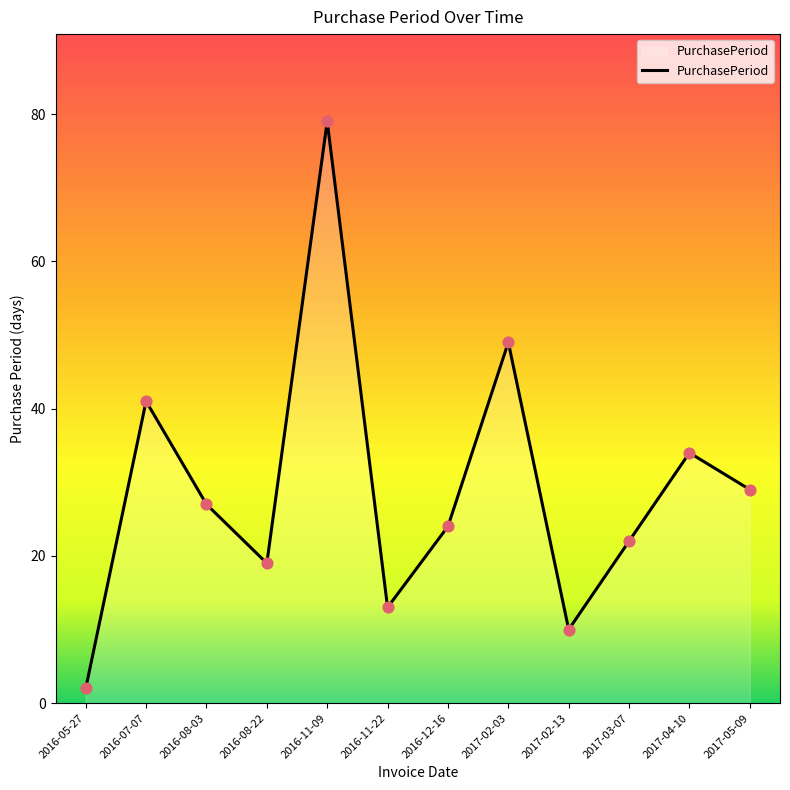

What is the change in value from 2016-08-03 to 2017-02-13?

-17